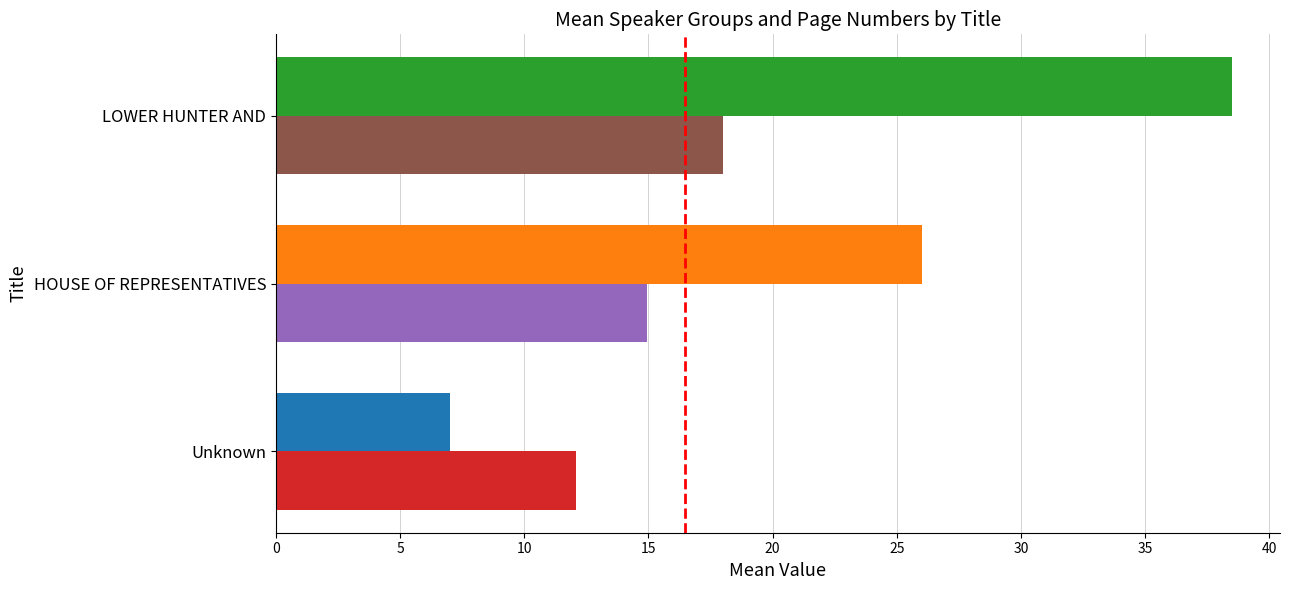

How many categories are shown in the chart?

3